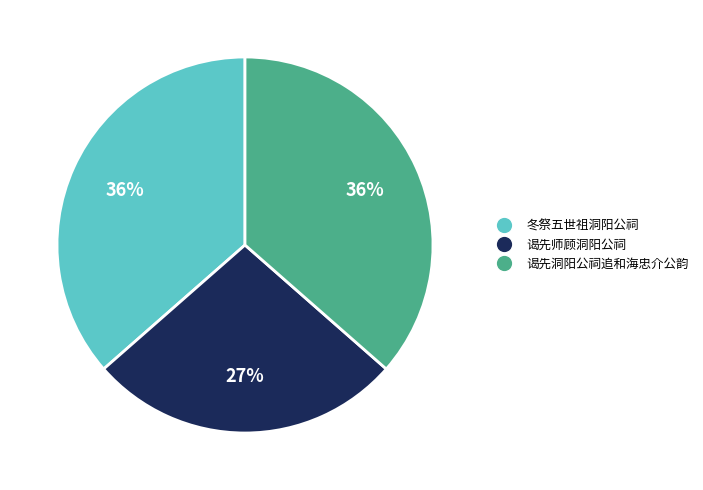

Is 冬祭五世祖洞阳公祠 the majority of the pie?

No